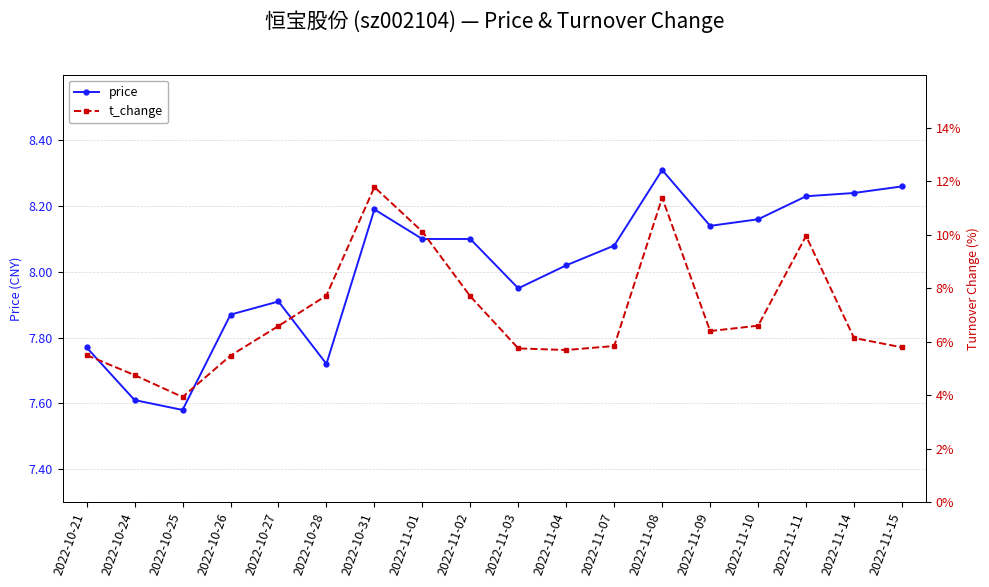

Where is the first local minimum for price?

2022-10-25